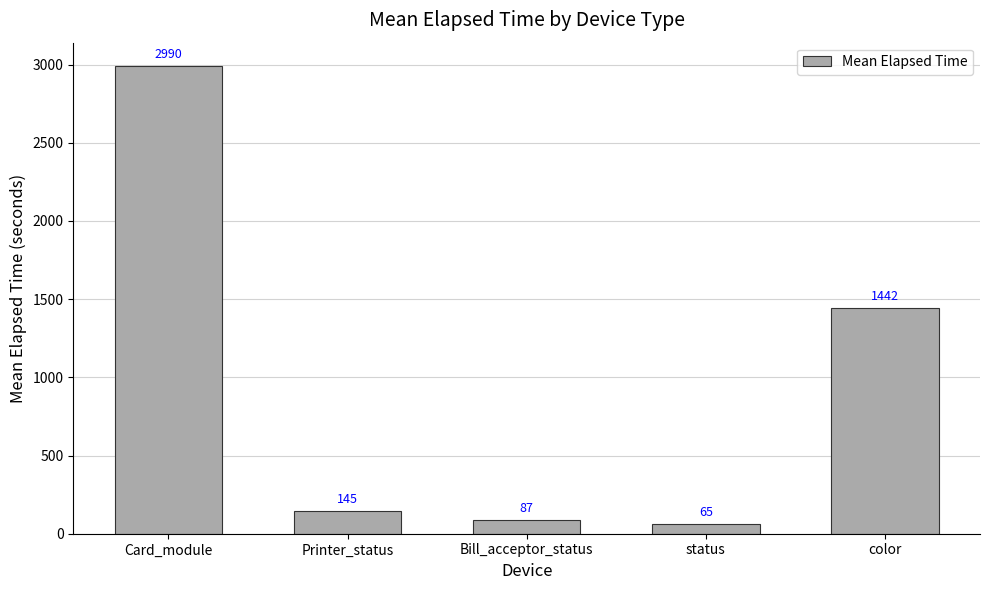

At which category does the chart reach its peak across all series?

Card_module